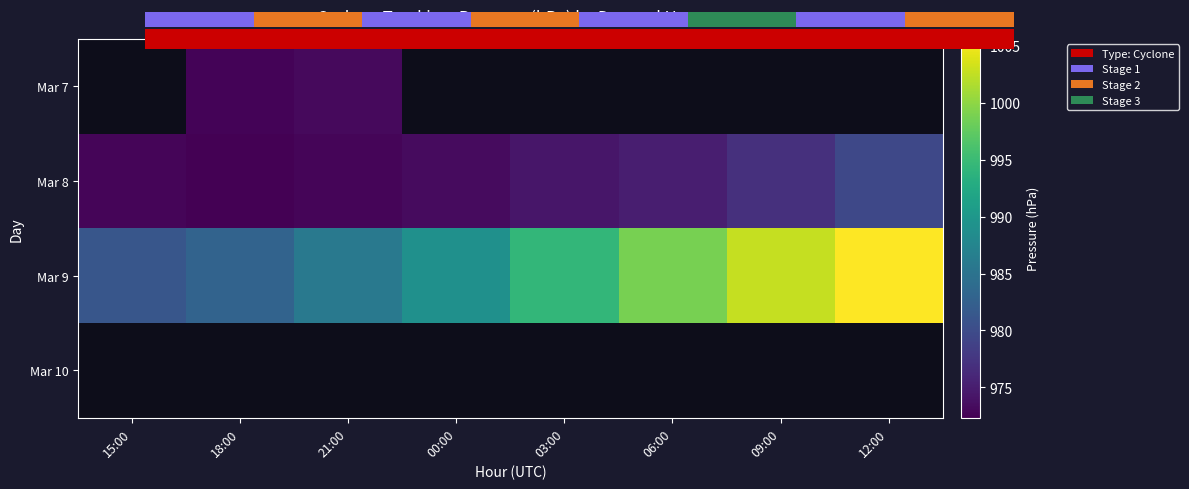

At which label does Mar 9 reach its peak?

12:00